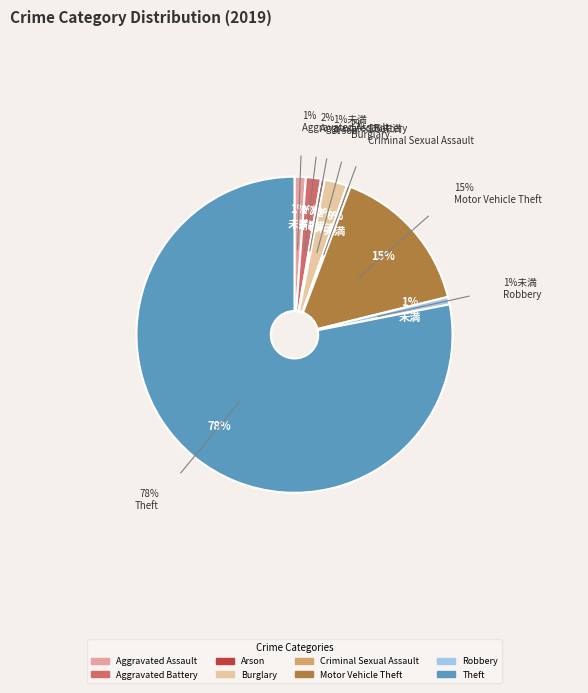

How many segments does this pie chart have?

8